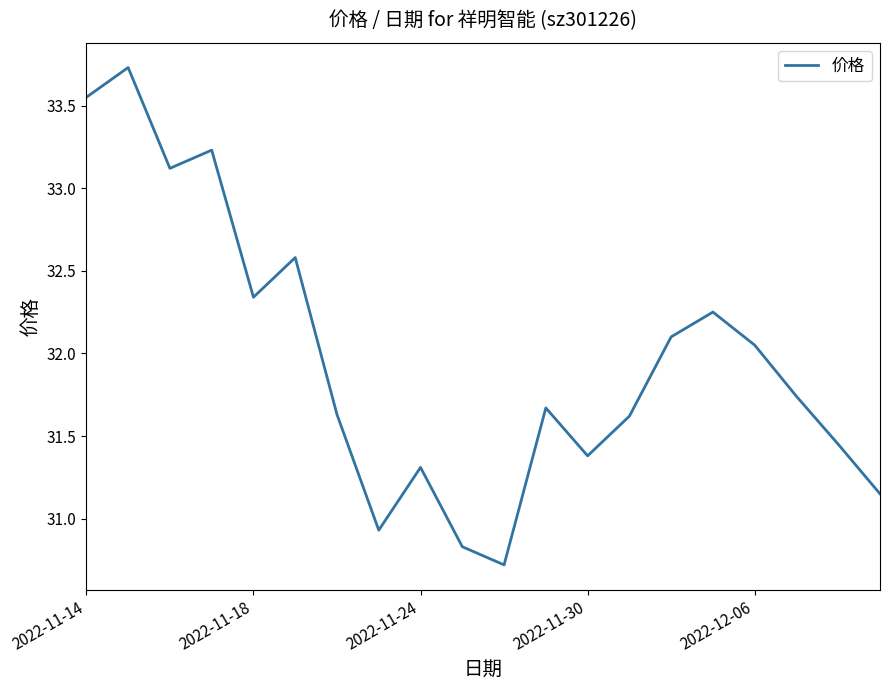

What is the difference between the maximum and minimum values?

3.0